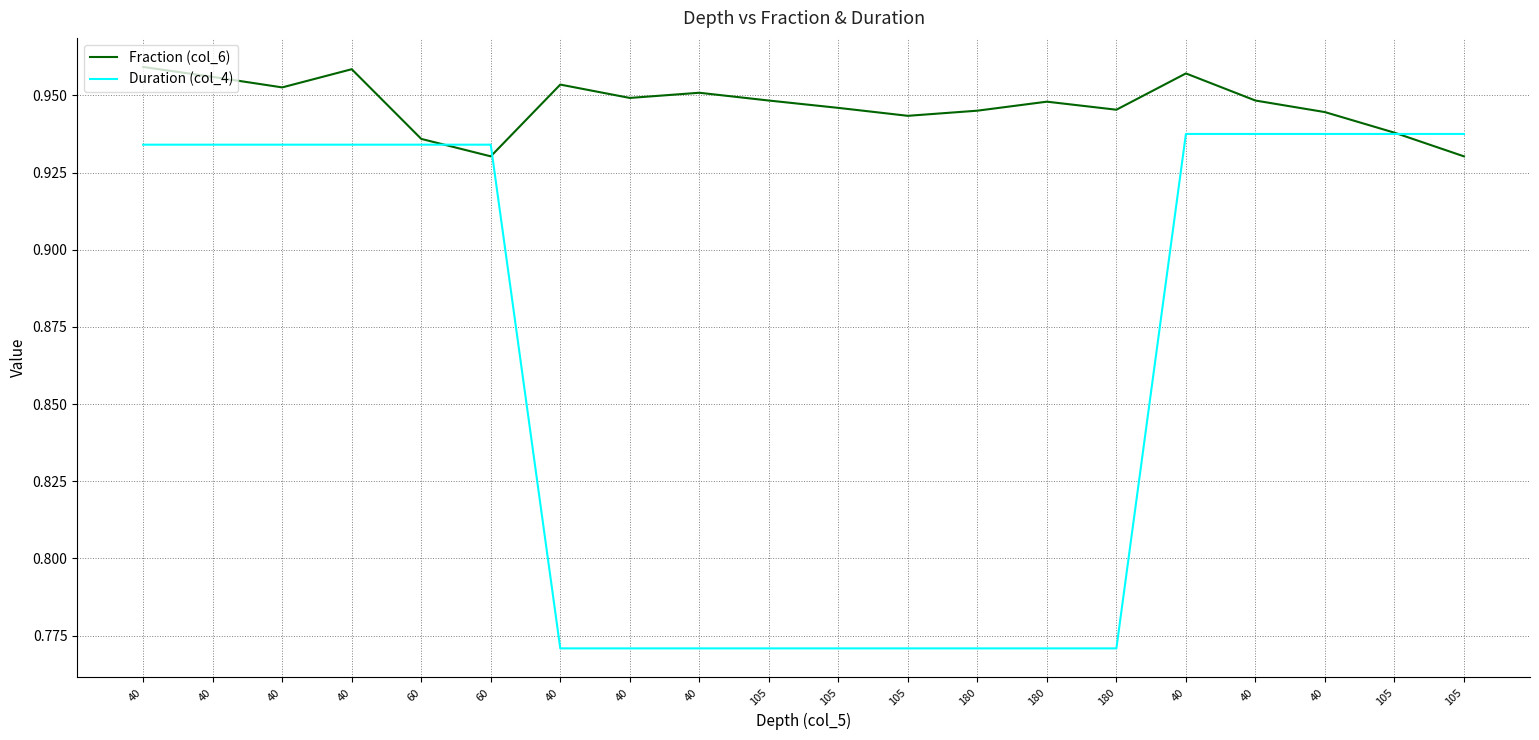

Does the chart display data point markers on the line(s)?

No